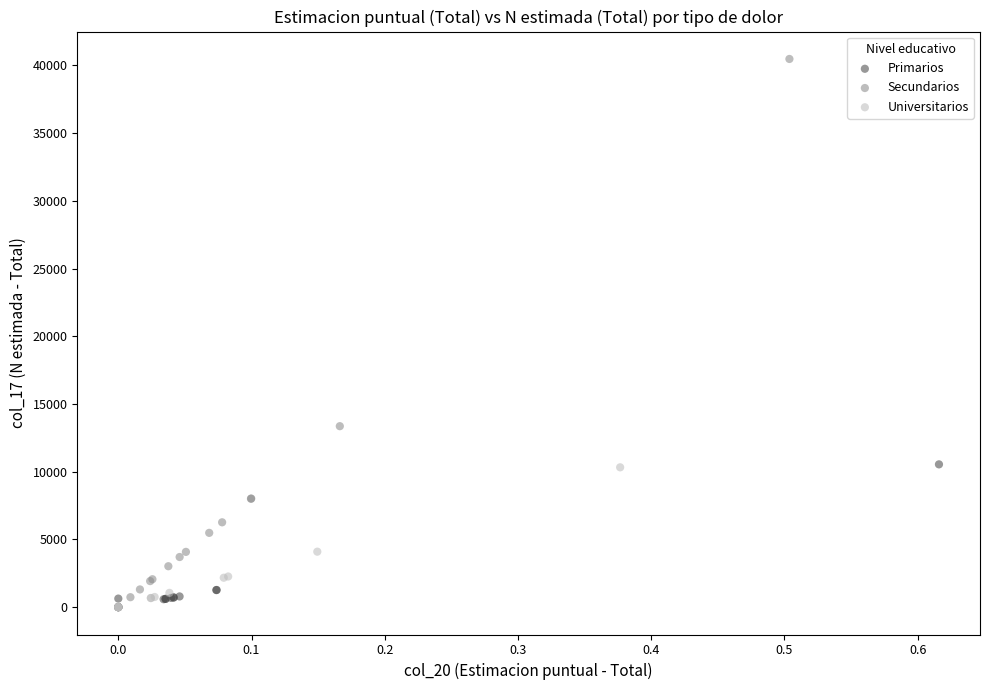

Which series has the largest Y range (max minus min)?

Secundarios